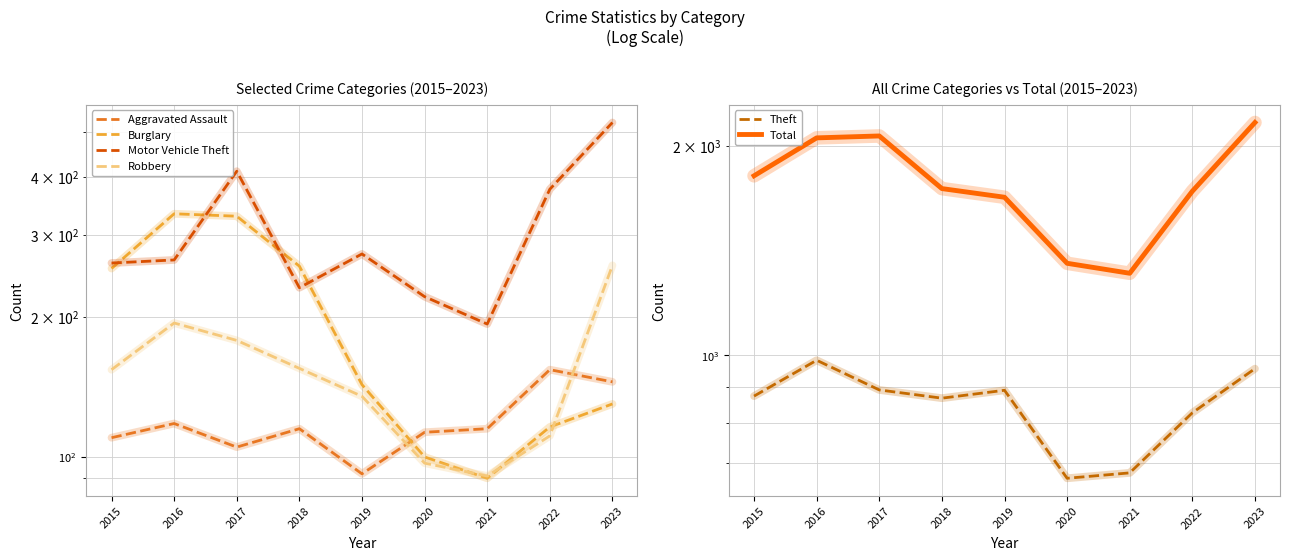

What is the maximum value for Theft?

984